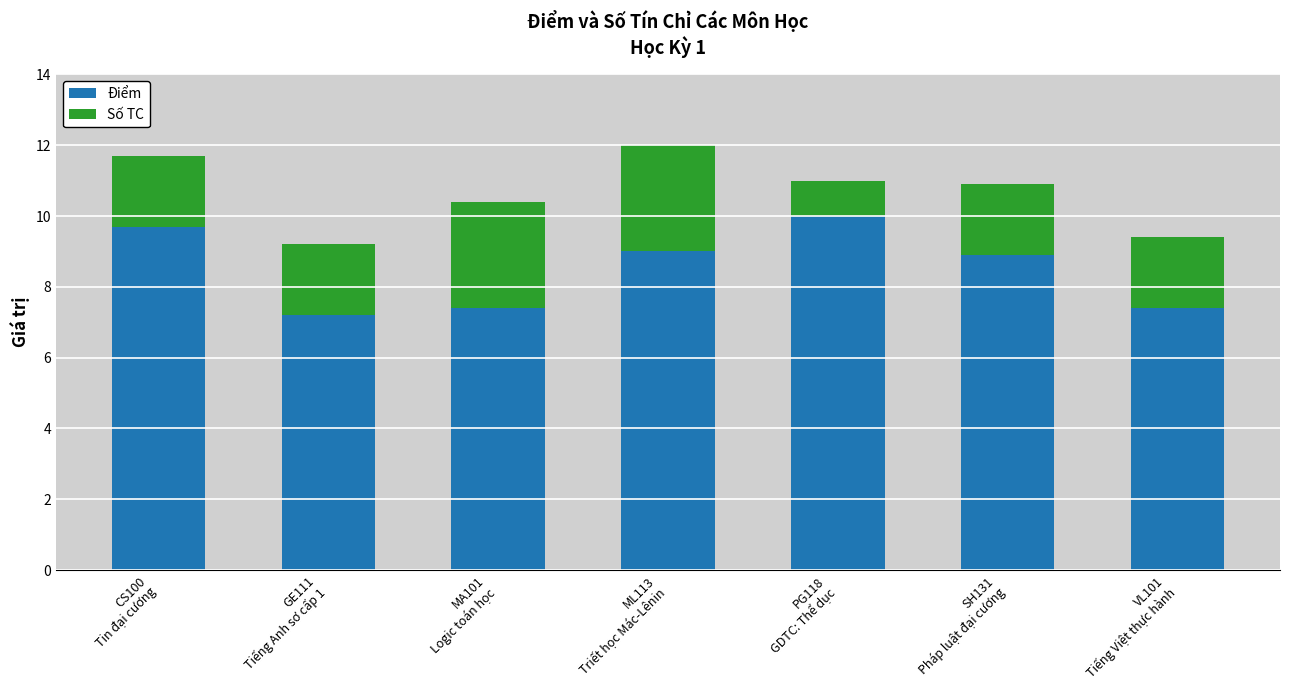

What are all the series names shown in the legend?

Điểm, Số TC